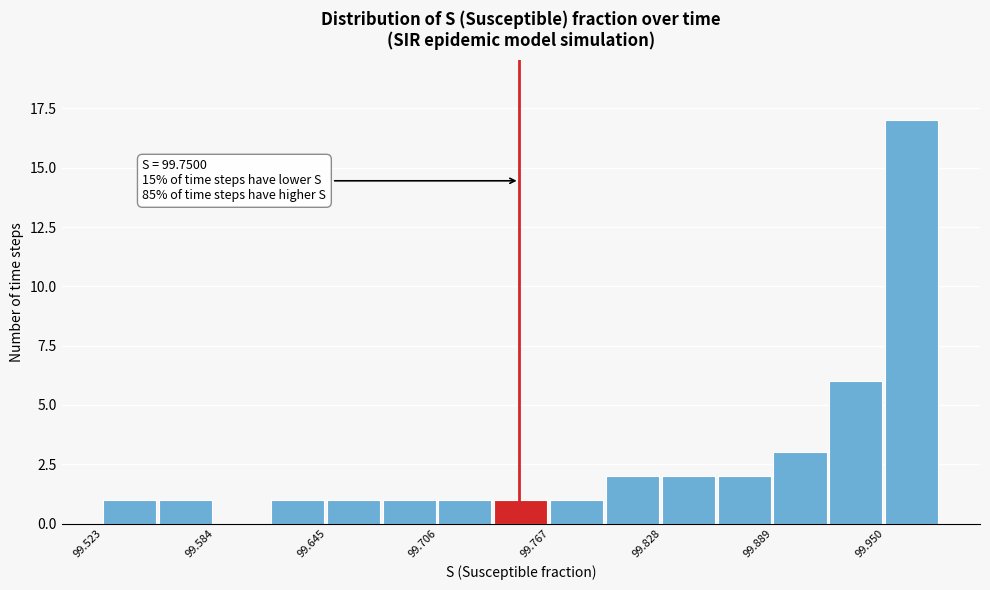

Read against the x-axis, roughly where is the centre of the tallest bar?

99.96